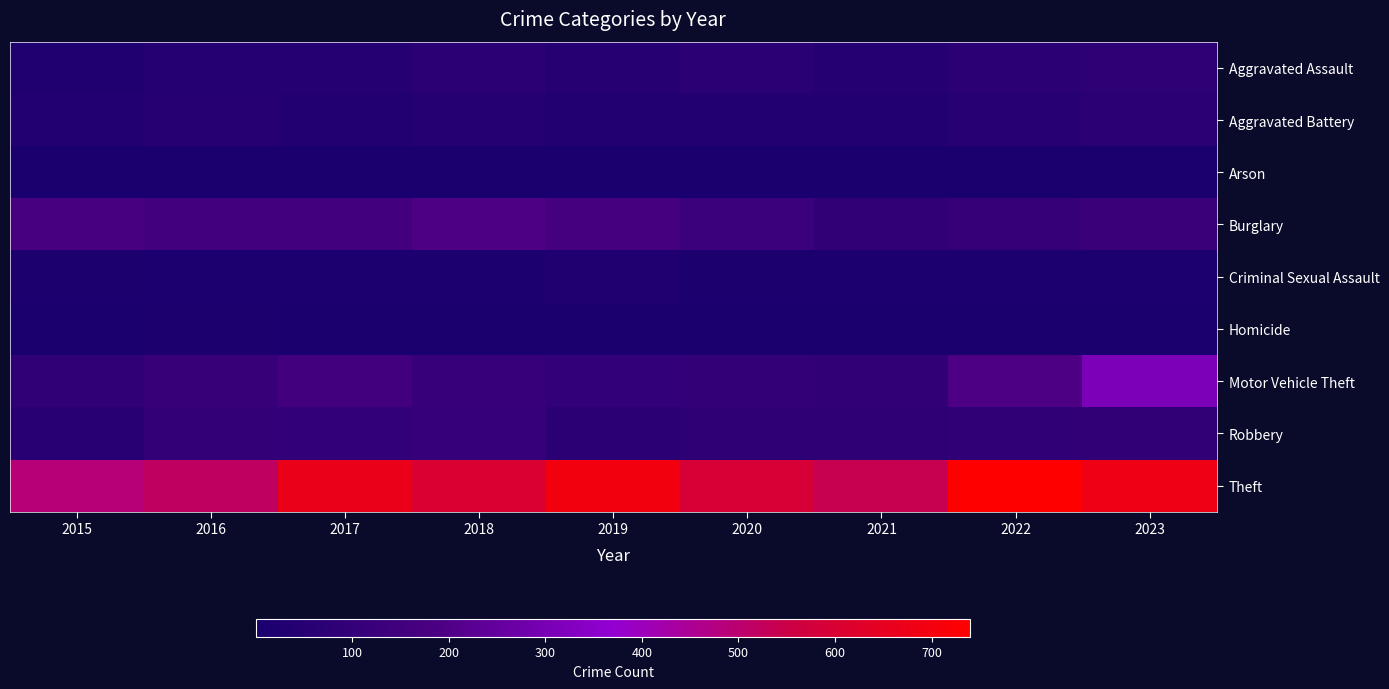

Reading left to right, what are all the values shown in this chart?

Aggravated Assault: 2015=28	2016=44	2017=47	2018=62	2019=50	2020=69	2021=47	2022=66	2023=78
Aggravated Battery: 2015=39	2016=50	2017=37	2018=42	2019=39	2020=38	2021=39	2022=53	2023=72
Arson: 2015=2	2016=3	2017=1	2018=4	2019=2	2020=3	2021=4	2022=3	2023=5
Burglary: 2015=170	2016=153	2017=157	2018=192	2019=166	2020=130	2021=89	2022=110	2023=121
Criminal Sexual Assault: 2015=11	2016=16	2017=16	2018=17	2019=25	2020=11	2021=18	2022=16	2023=16
Homicide: 2015=2	2016=7	2017=1	2018=4	2019=3	2020=5	2021=2	2022=5	2023=4
Motor Vehicle Theft: 2015=84	2016=111	2017=159	2018=114	2019=96	2020=103	2021=92	2022=192	2023=308
Robbery: 2015=61	2016=97	2017=94	2018=107	2019=68	2020=77	2021=76	2022=84	2023=90
Theft: 2015=488	2016=517	2017=668	2018=607	2019=698	2020=592	2021=539	2022=740	2023=682